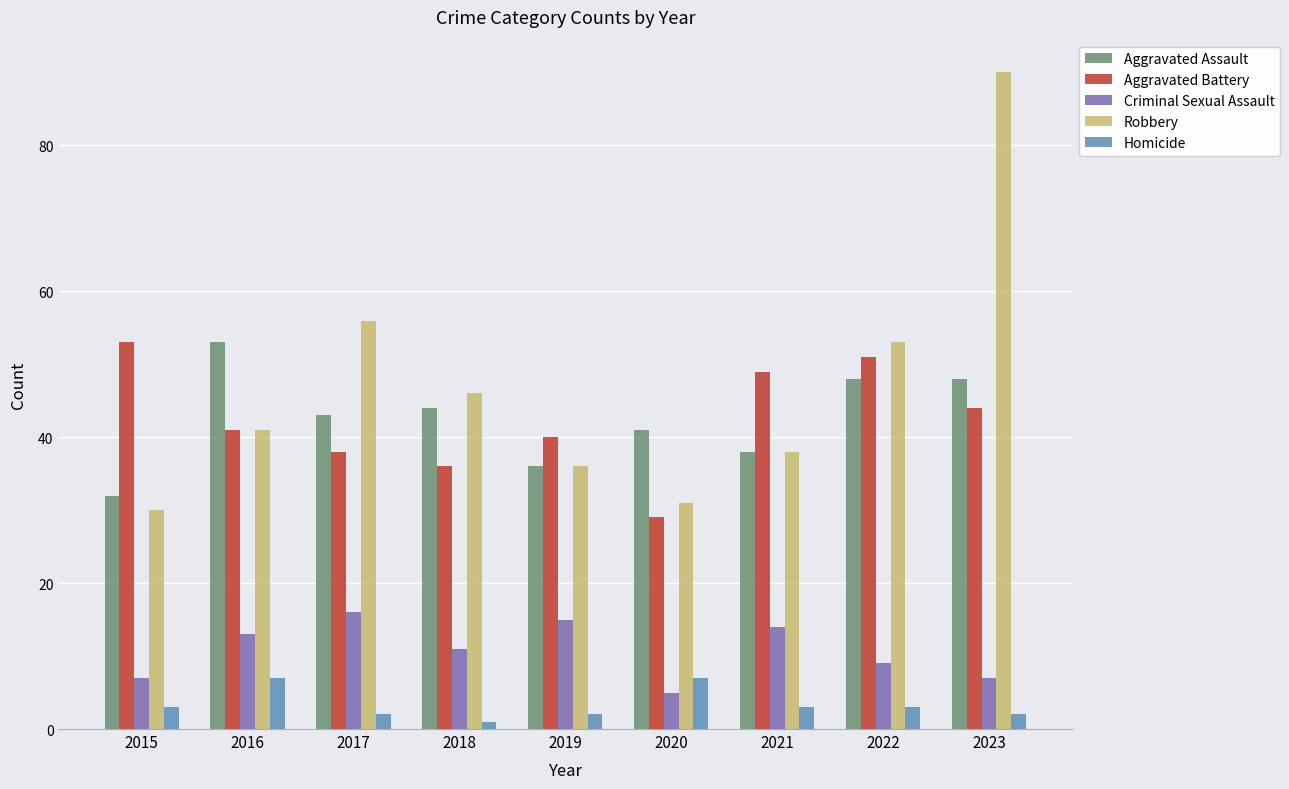

The value of Aggravated Battery at 2022 is 32. True or false?

False